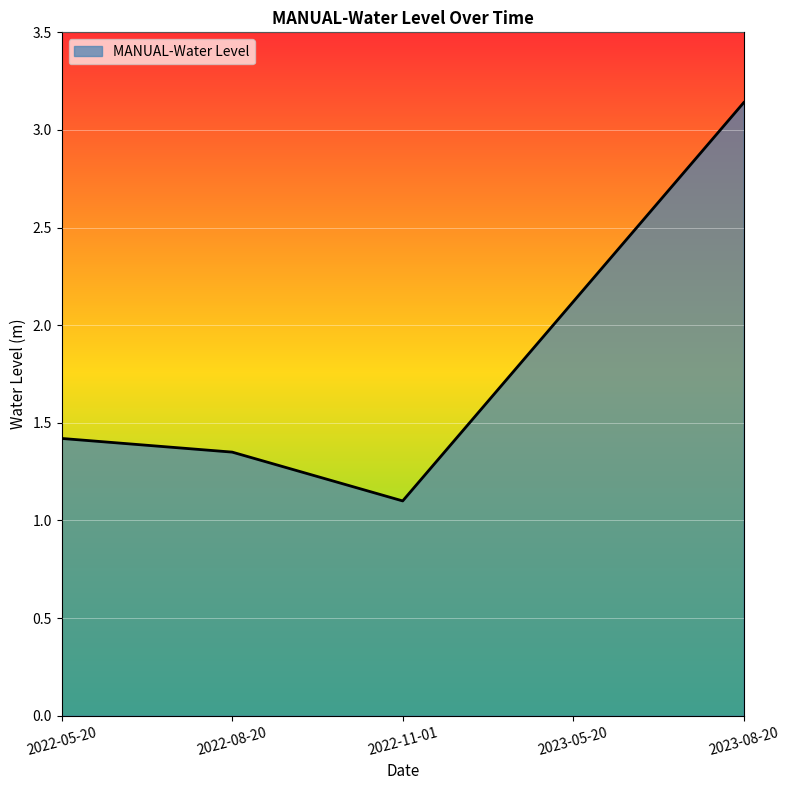

Where is the data nearest to the value 2?

2023-05-20